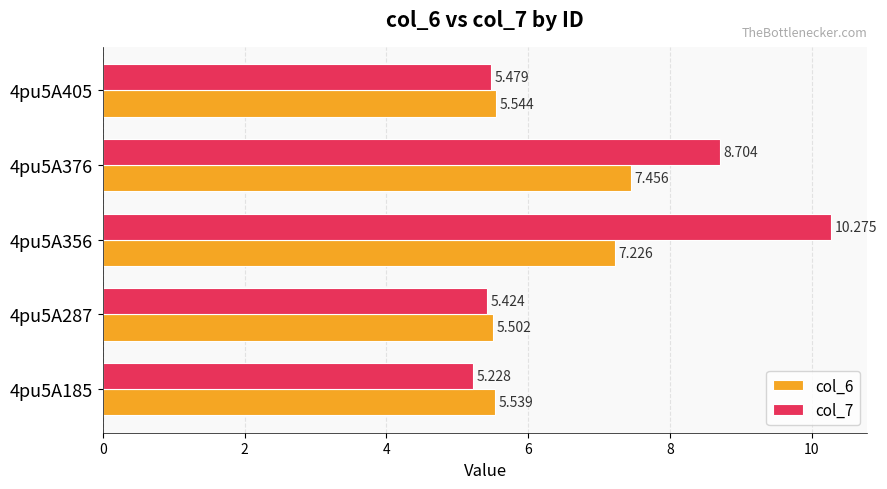

At how many categories does at least one series exceed 5?

5